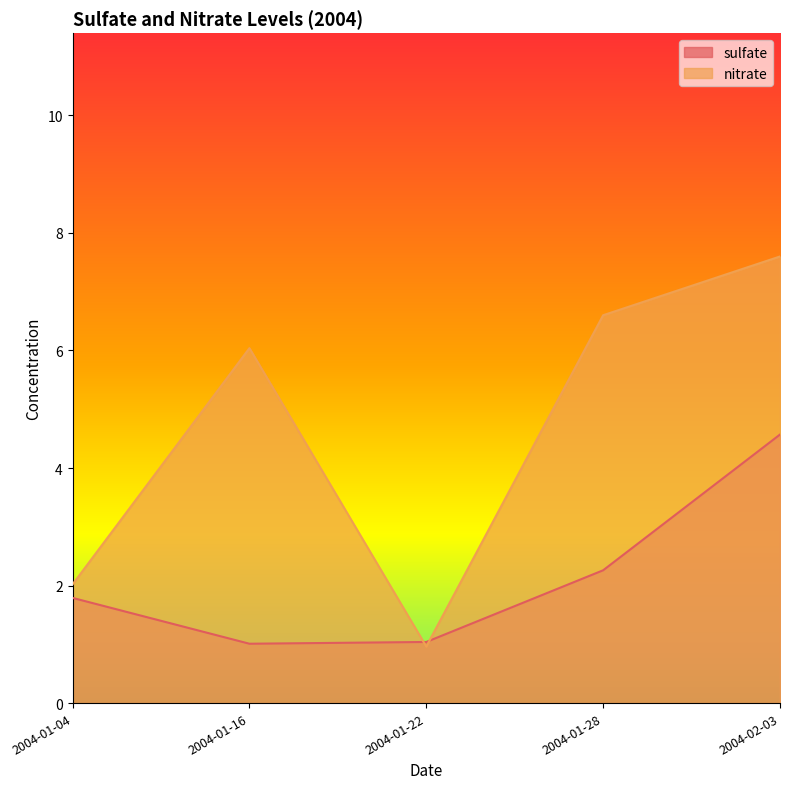

Between 2004-01-04 and 2004-02-03, which series saw the biggest shift?

nitrate